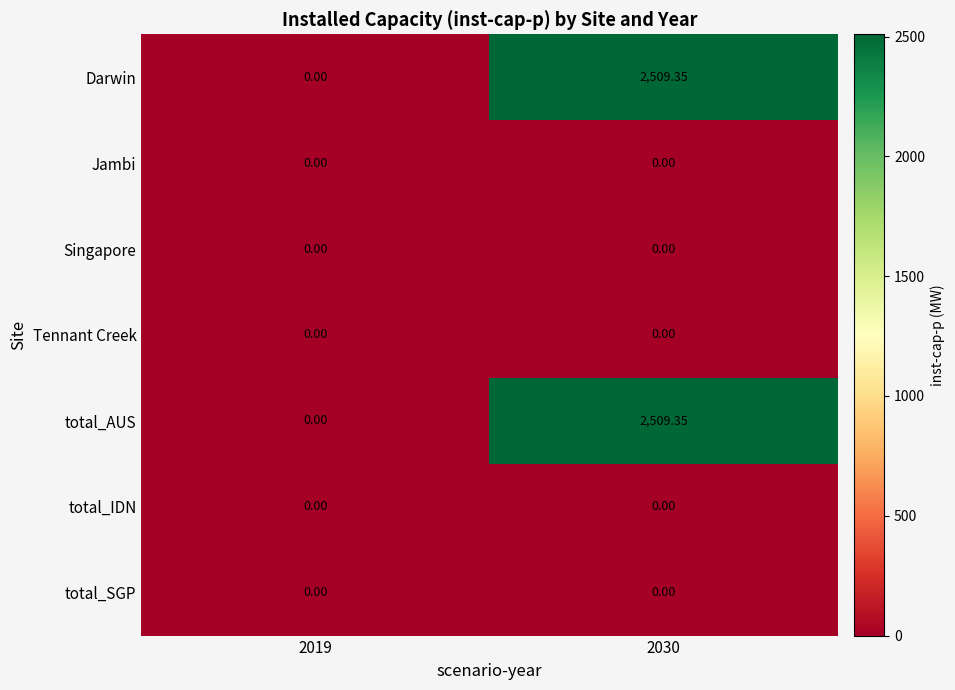

How many data points in Darwin are less than 2509?

1